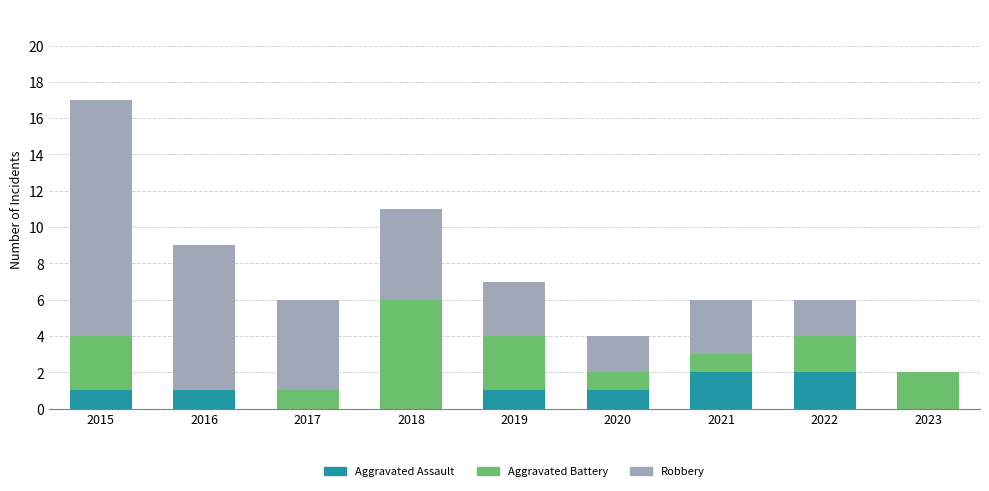

What is the total value across all series at 2018?

11